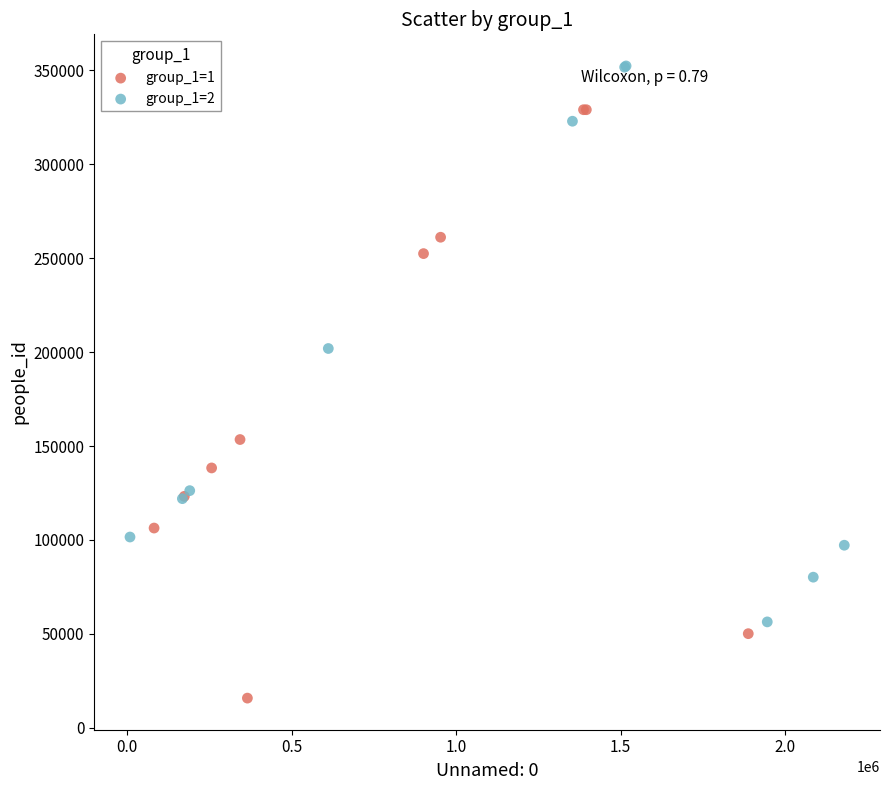

Which series contains the lowest Y value?

group_1=1